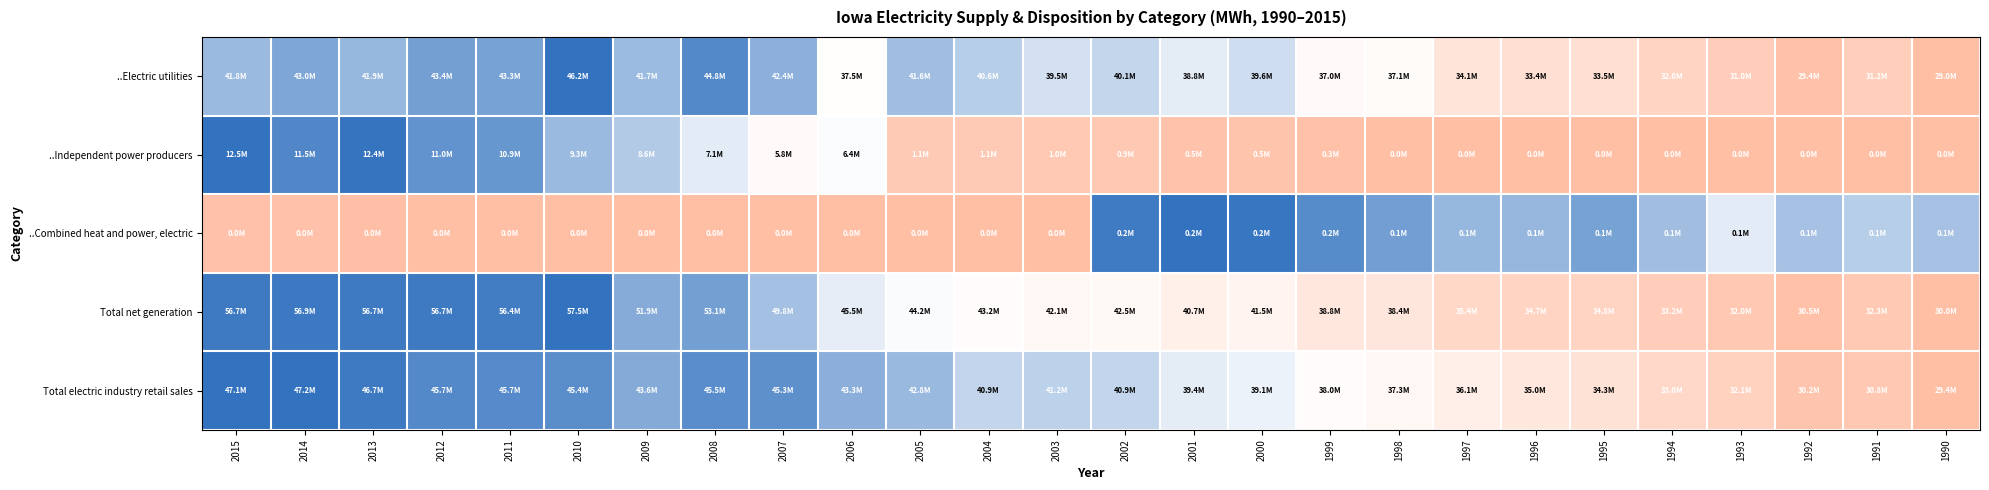

What is the maximum value shown in the chart?

1.0